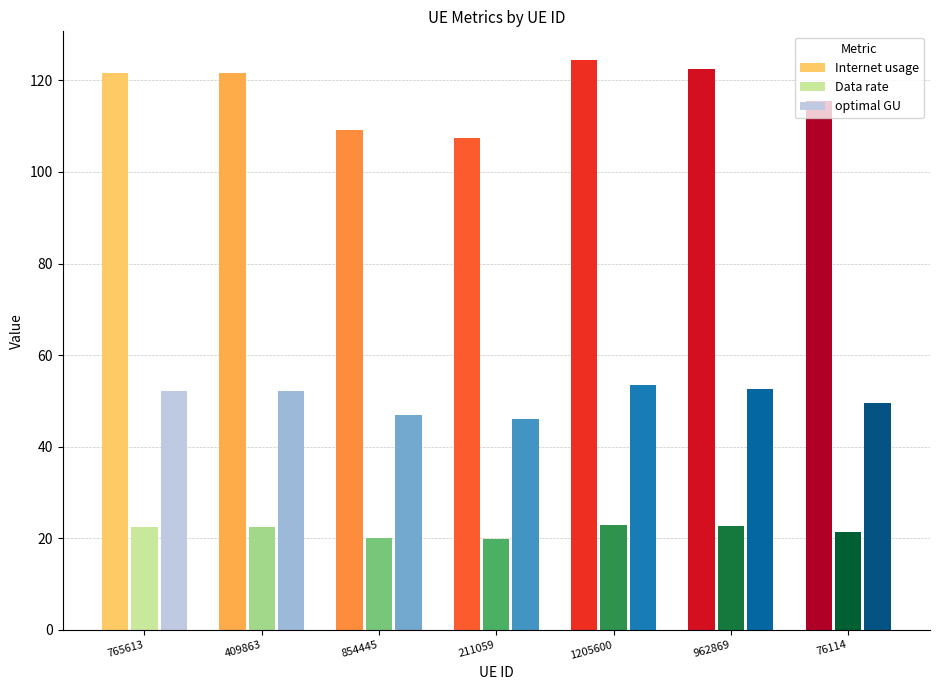

Which series changed the most between 854445 and 1205600?

Internet usage